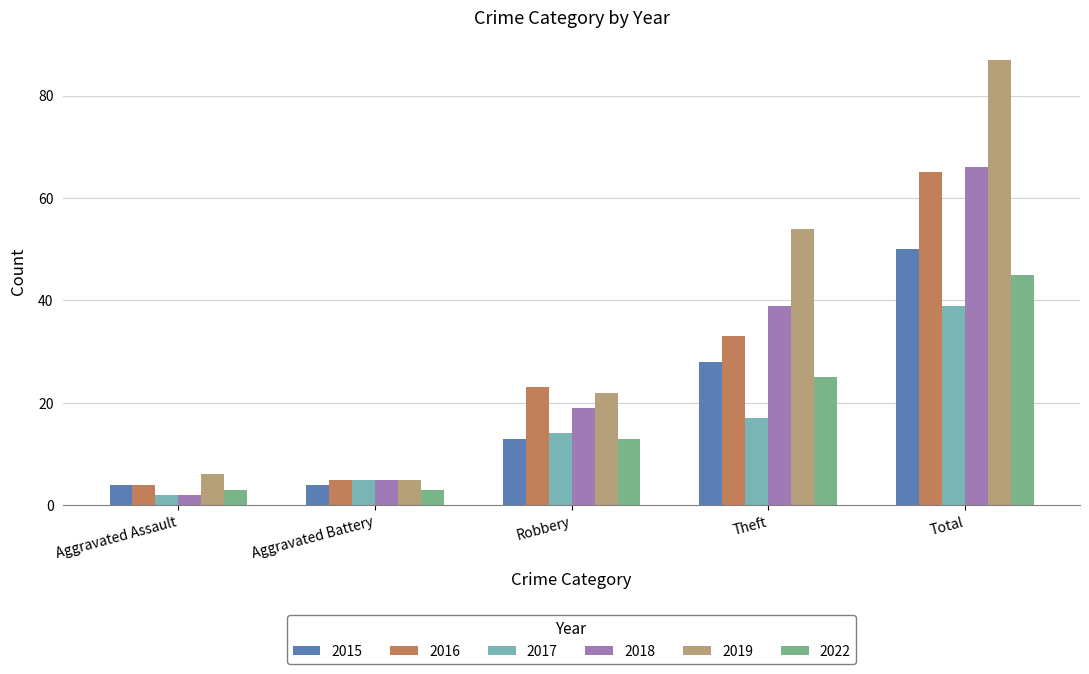

How many values in the 2016 series are below 23?

2